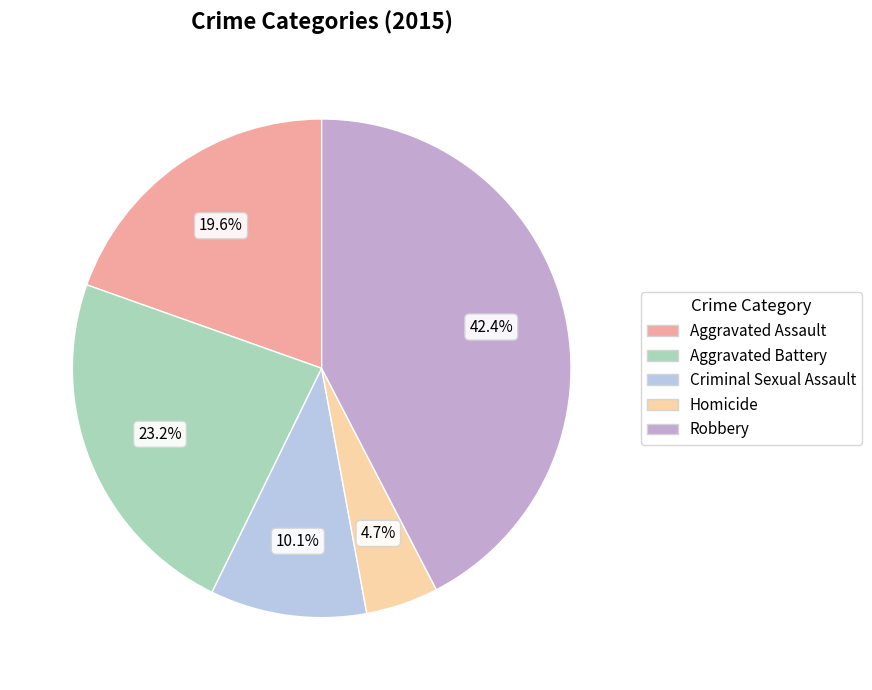

Rank the categories by value from lowest to highest.

Homicide, Criminal Sexual Assault, Aggravated Assault, Aggravated Battery, Robbery